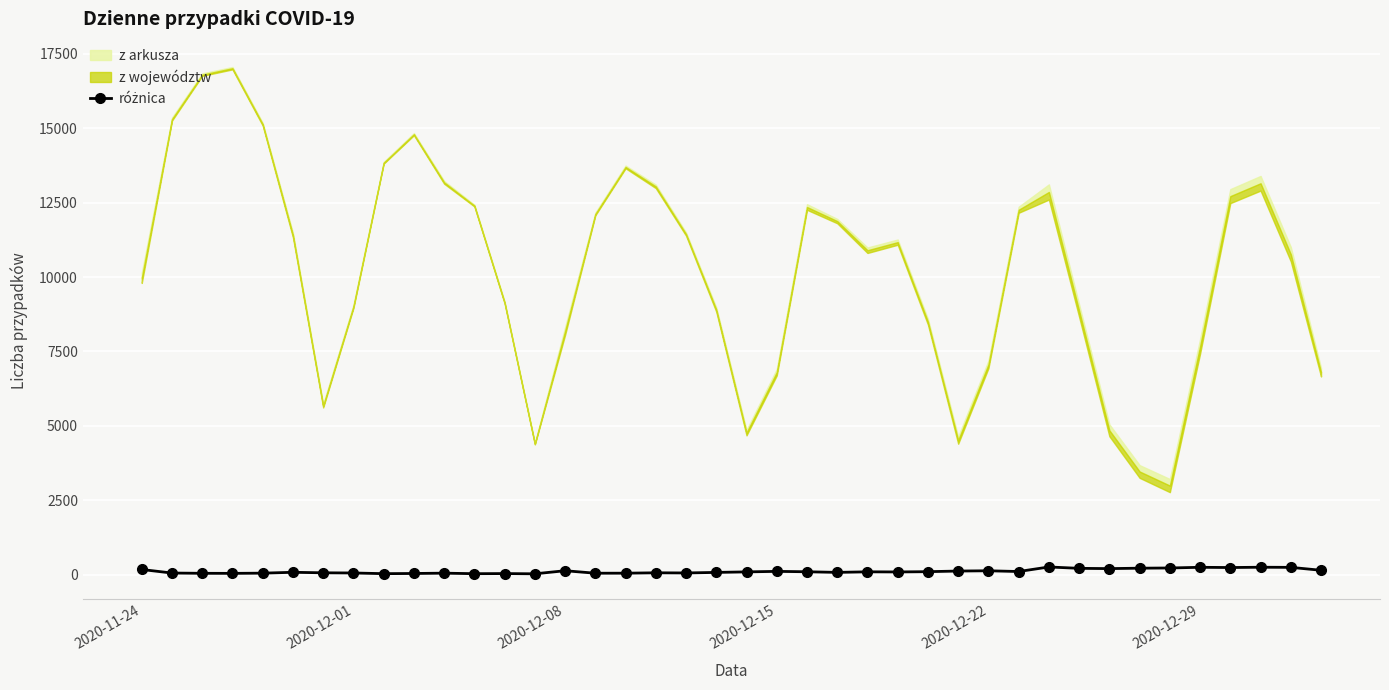

How many lines are shown in the chart?

1